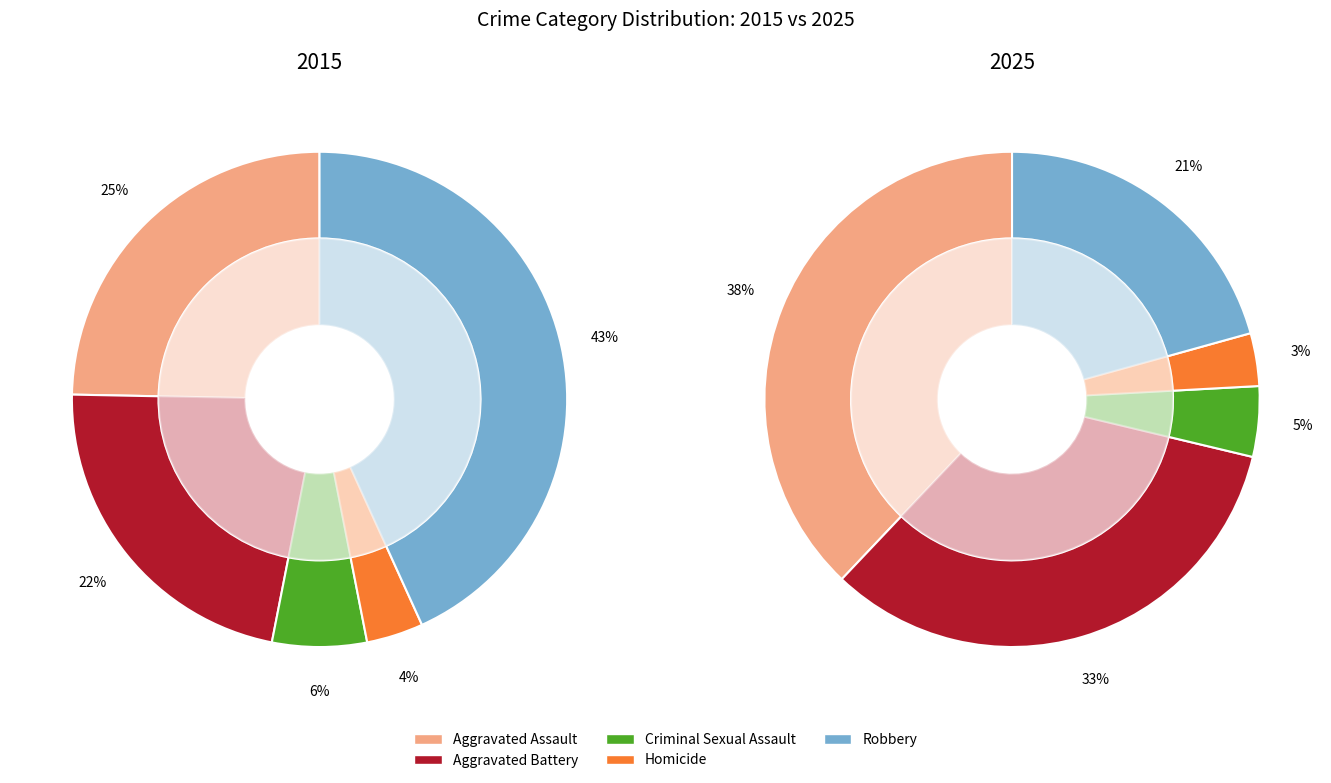

The Criminal Sexual Assault slice represents 5% of the pie. True or false?

True